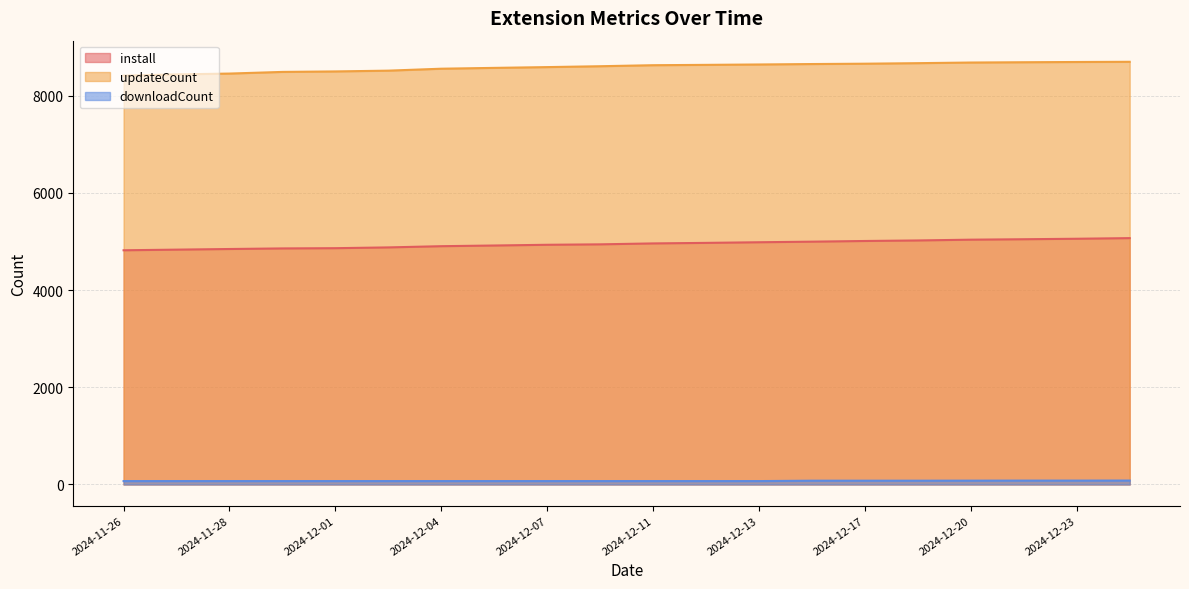

True or false: install and downloadCount cross at least once.

False